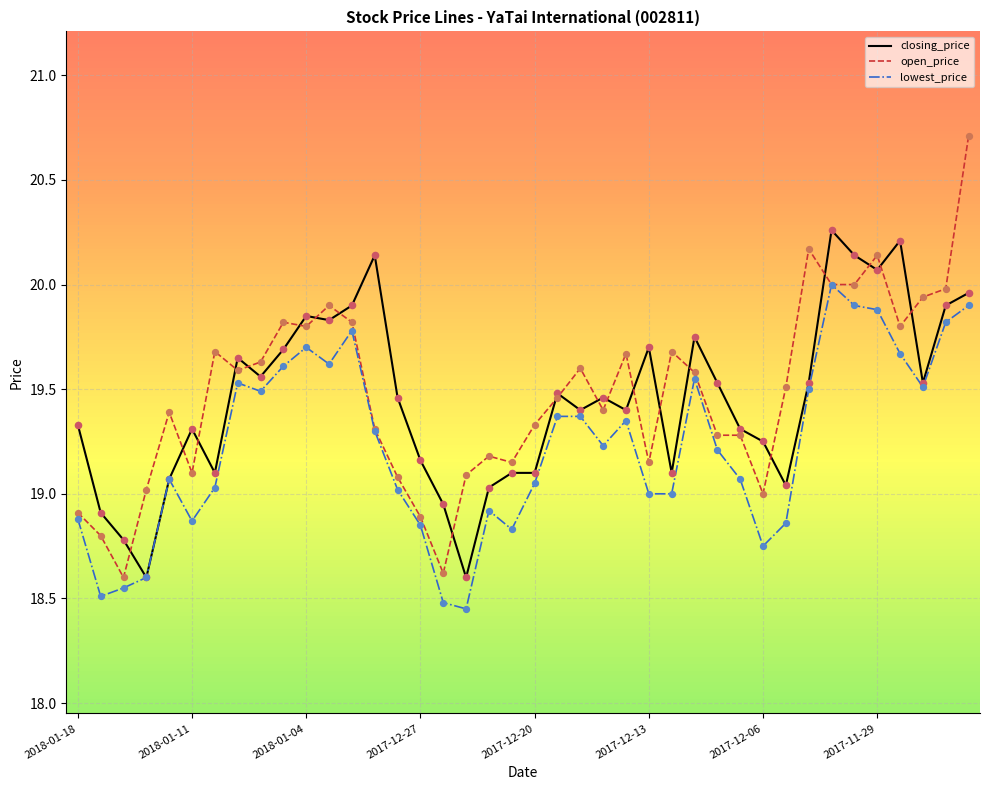

Which series has the largest range (max minus min)?

open_price